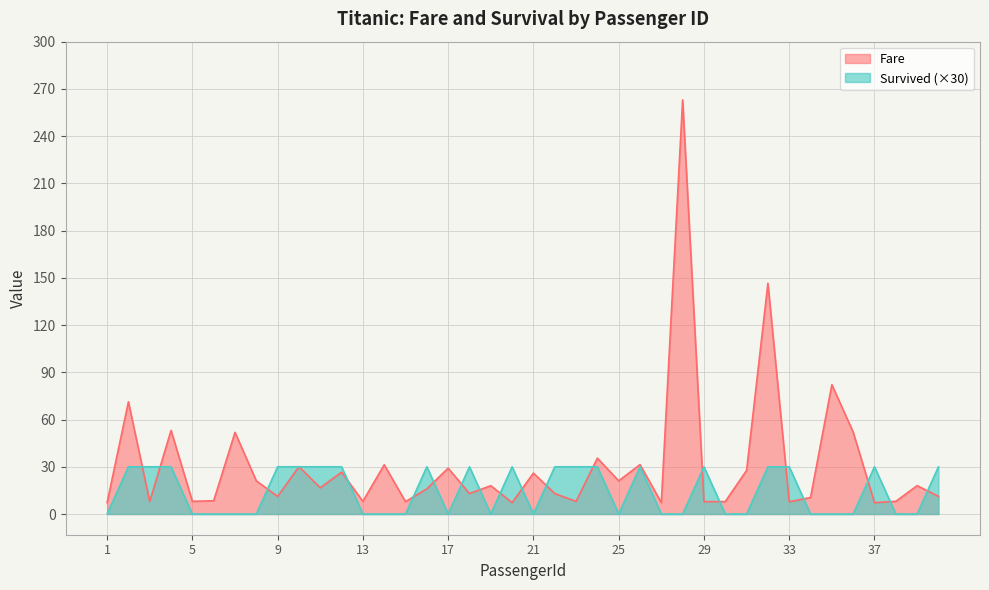

Rank the series at 11 from lowest to highest value.

Fare, Survived